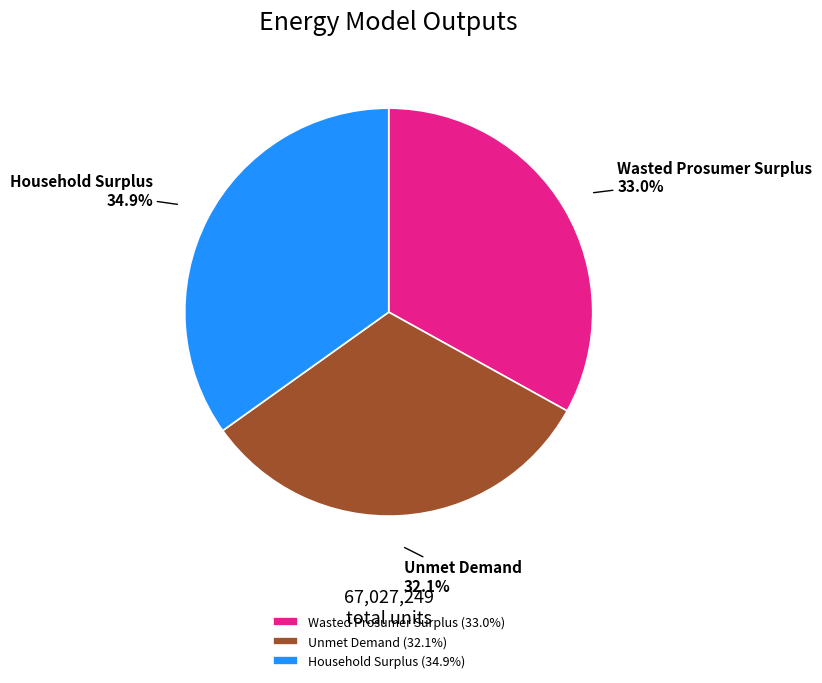

What is the smallest slice in the pie chart?

Unmet Demand